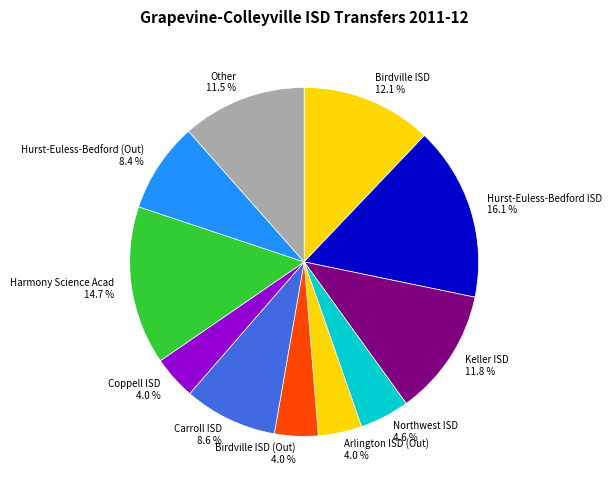

Combined, do Keller ISD and Hurst-Euless-Bedford ISD account for over 50%?

No